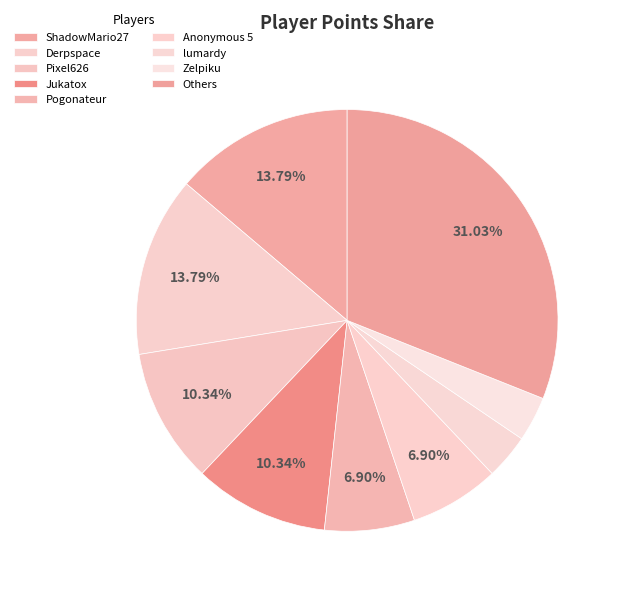

What is the largest slice in the pie chart?

Others